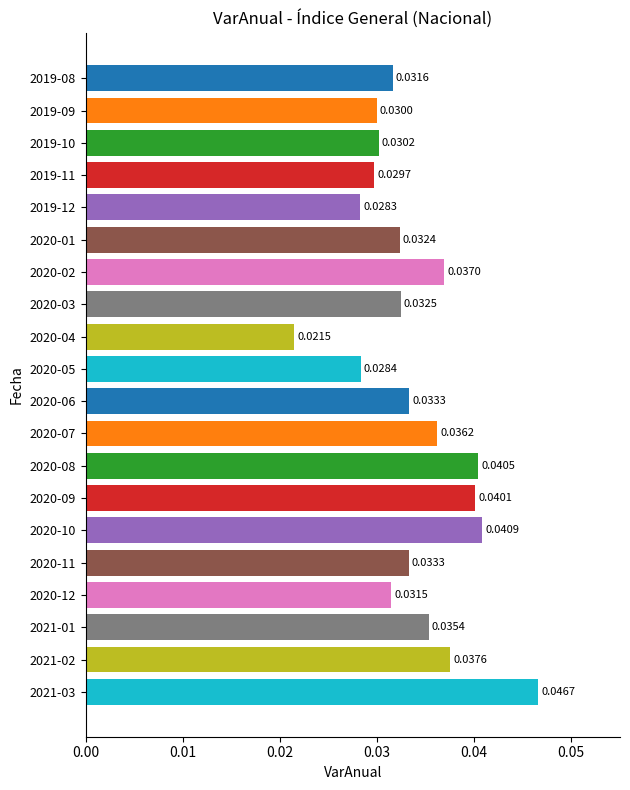

Where is the data nearest to the value 0?

2020-04